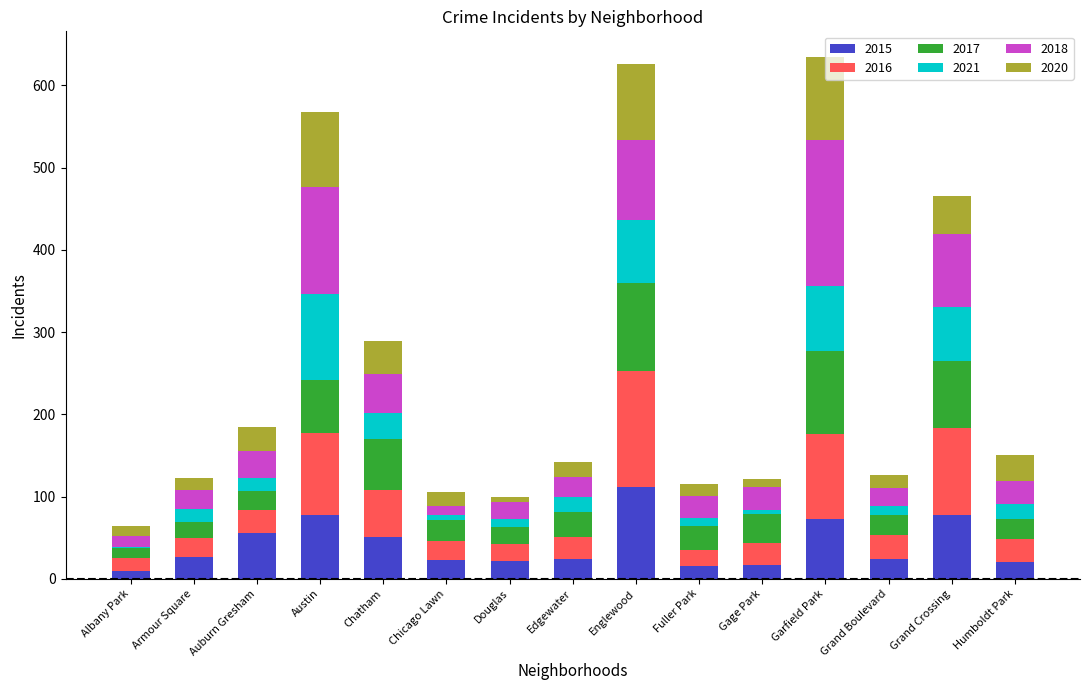

The 2015 series shows 77 at Auburn Gresham. True or false?

False